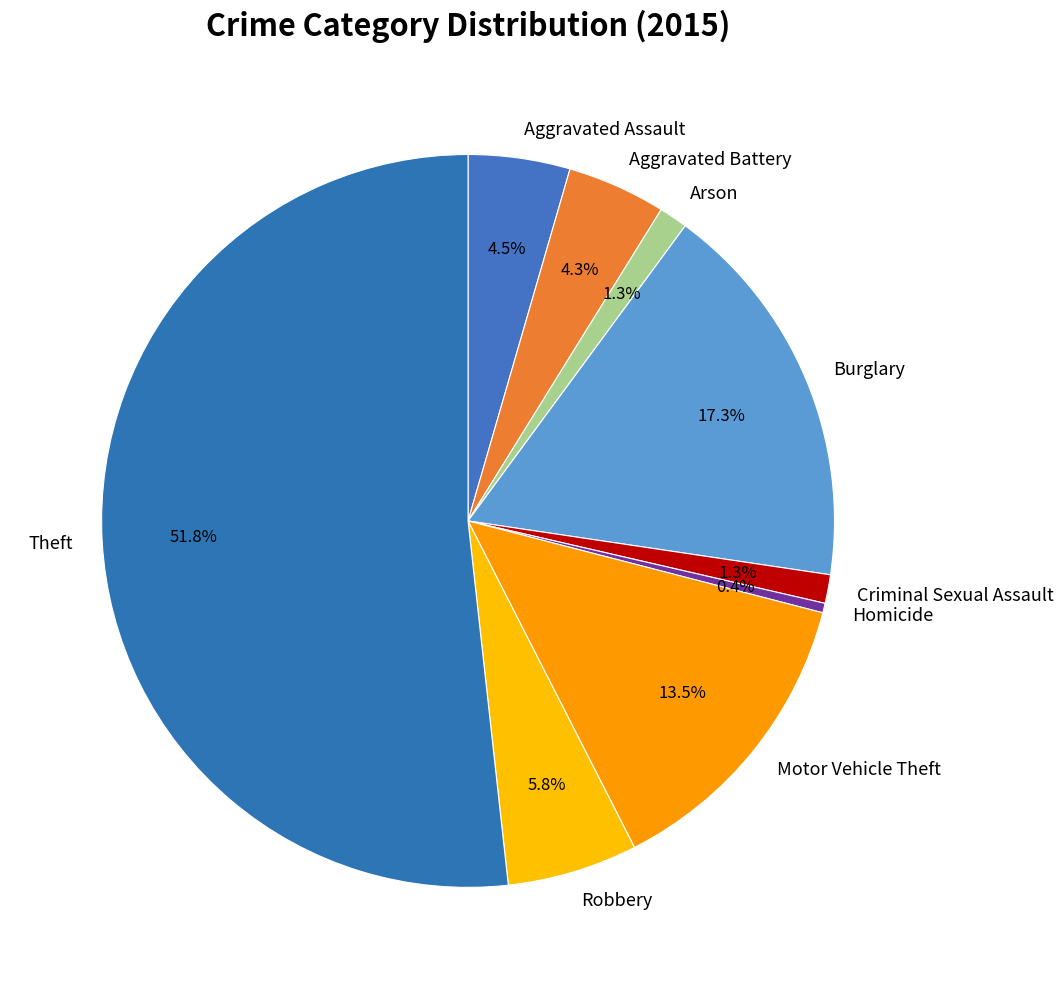

Which has a higher value, Burglary or Criminal Sexual Assault?

Burglary